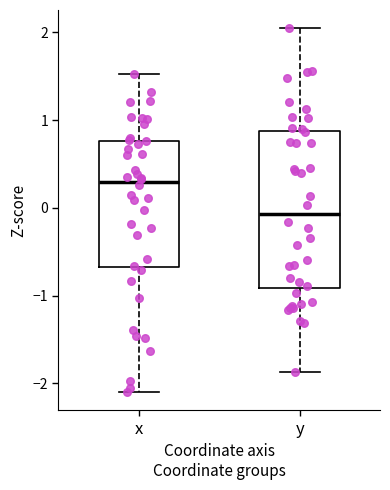

Where is the lower edge of the box for x on the y-axis? The values are not printed on the chart, so give them approximately, as read against the axis.

-0.7